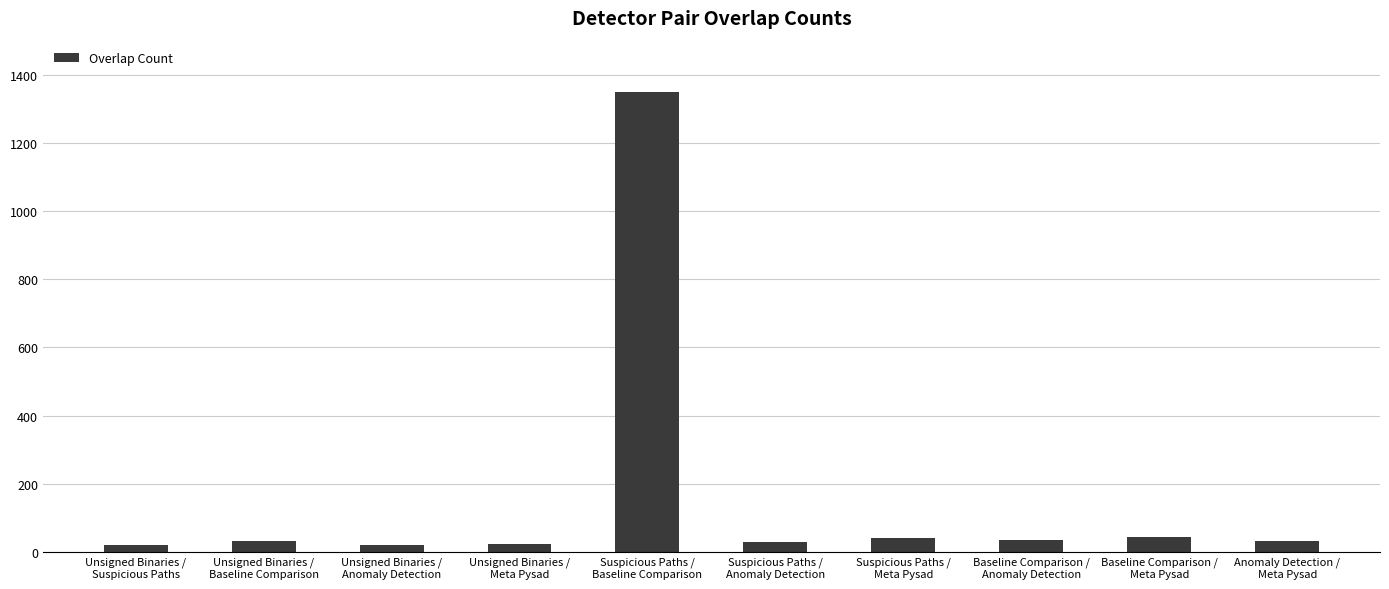

What is the maximum value shown in the chart?

1350